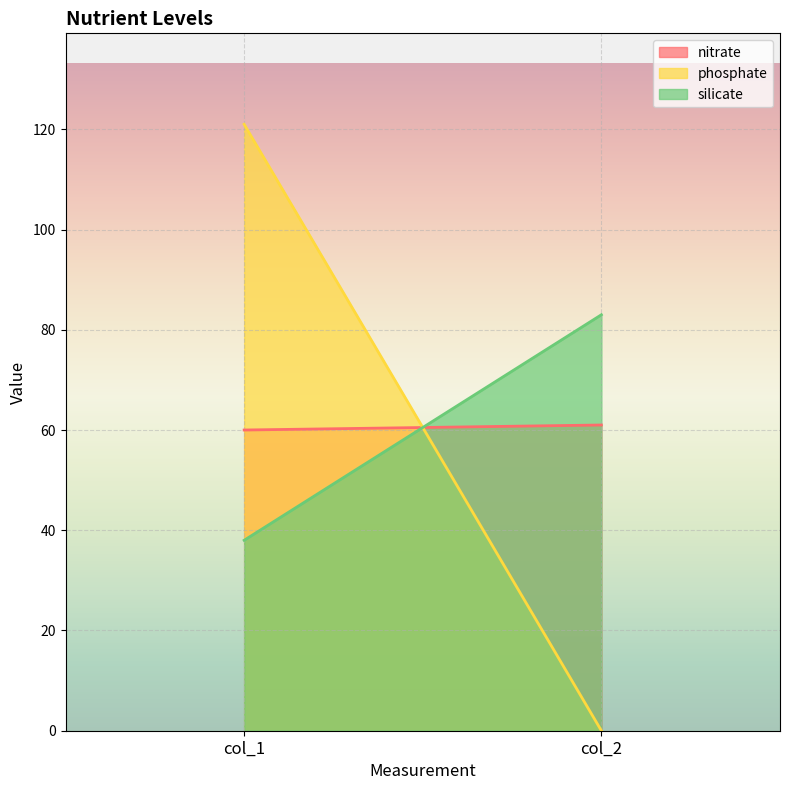

What is the total value across all series at col_1?

219